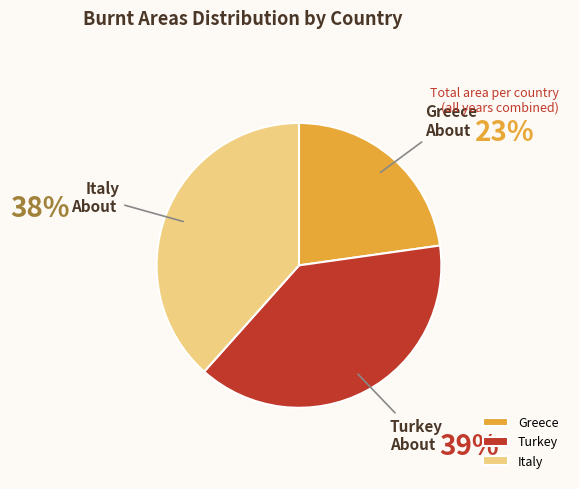

To the nearest percent, what portion does Italy represent?

38%